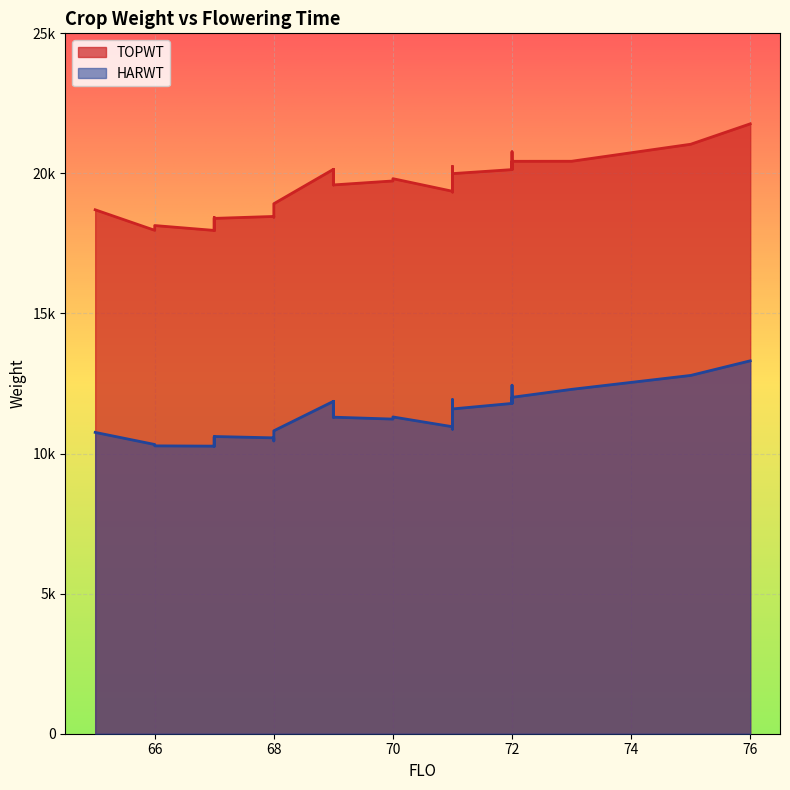

Rank the series by their average value, from lowest to highest.

HARWT, TOPWT